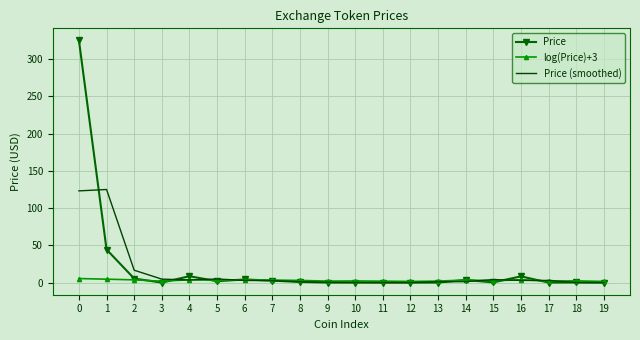

List the series in order of their peak value, lowest first.

log(Price)+3, Price (smoothed), Price